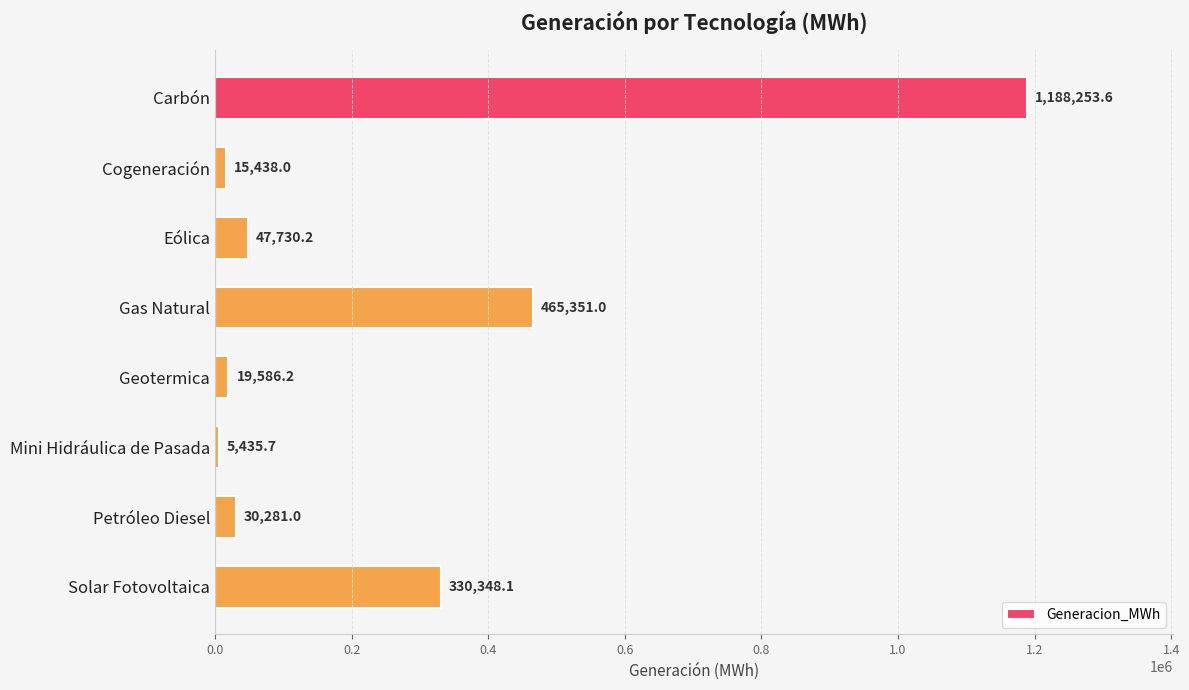

Count the number of data series in this chart.

1